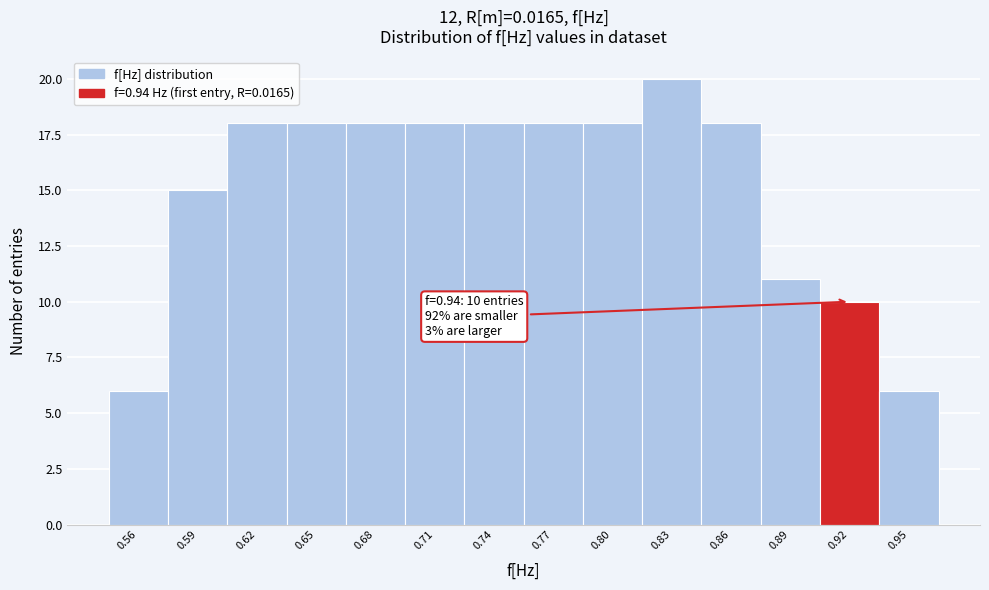

Reading left to right, extract all data points from this chart.

0.56=6	0.59=15	0.62=18	0.65=18	0.68=18	0.71=18	0.74=18	0.77=18	0.80=18	0.83=20	0.86=18	0.89=11	0.92=10	0.95=6